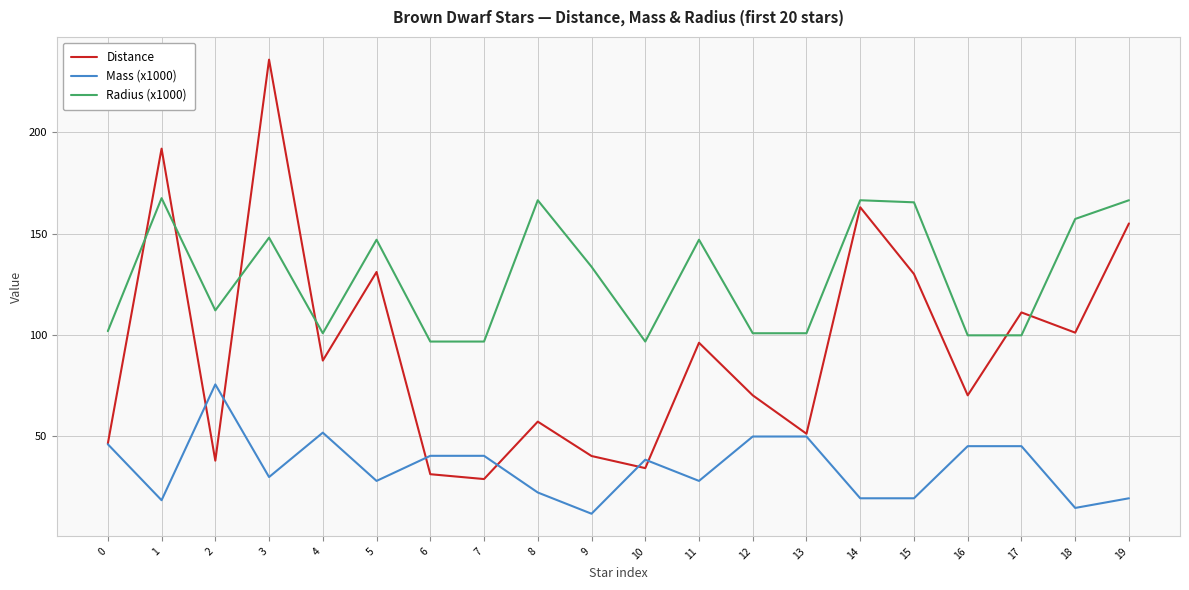

After their last crossing, which series has the higher values: Radius (x1000) or Distance?

Radius (x1000)